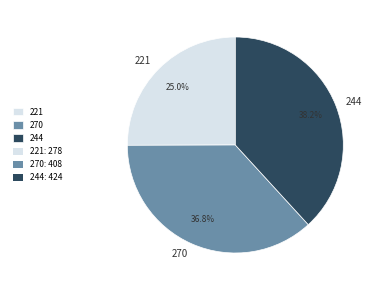

Between 221 and 270, which is larger?

270